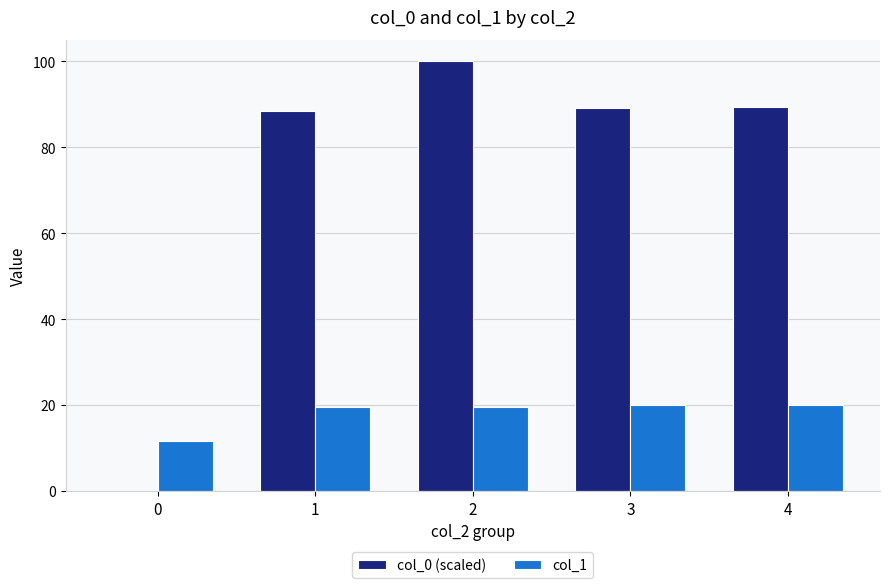

What is the sum of the col_1 values at 3 and 2?

39.6